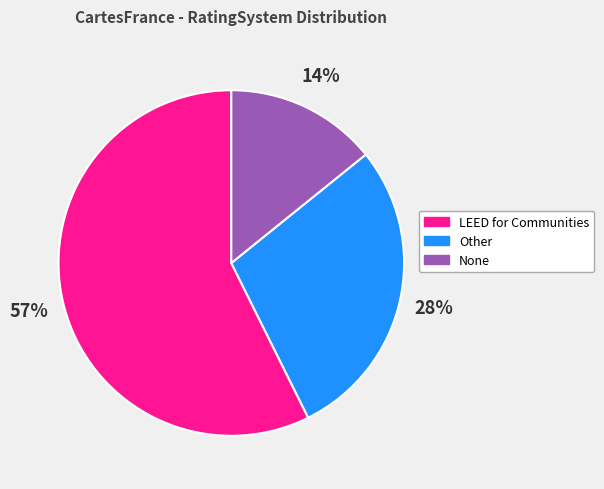

Combined, do LEED for Communities and None account for over 50%?

Yes